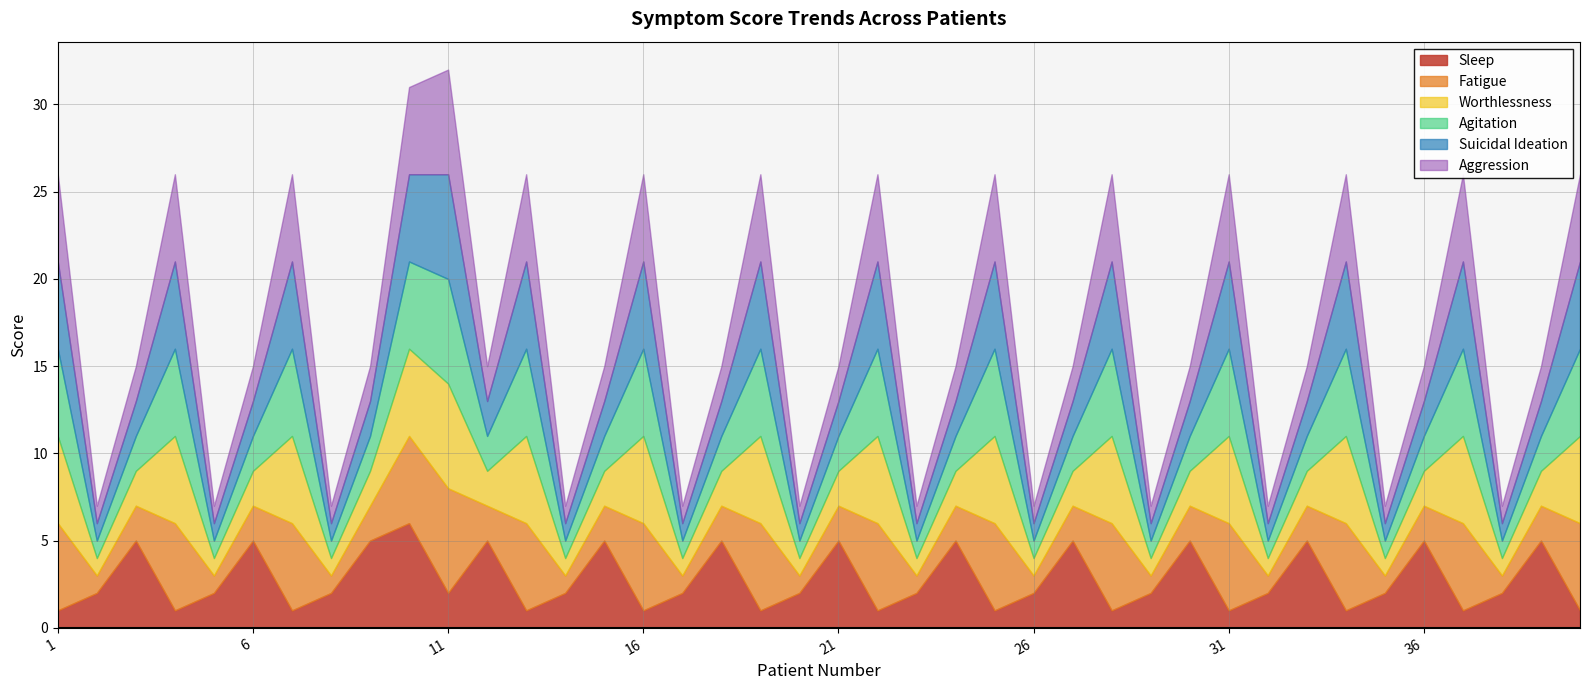

What is the spread (max minus min) of values at 18?

3